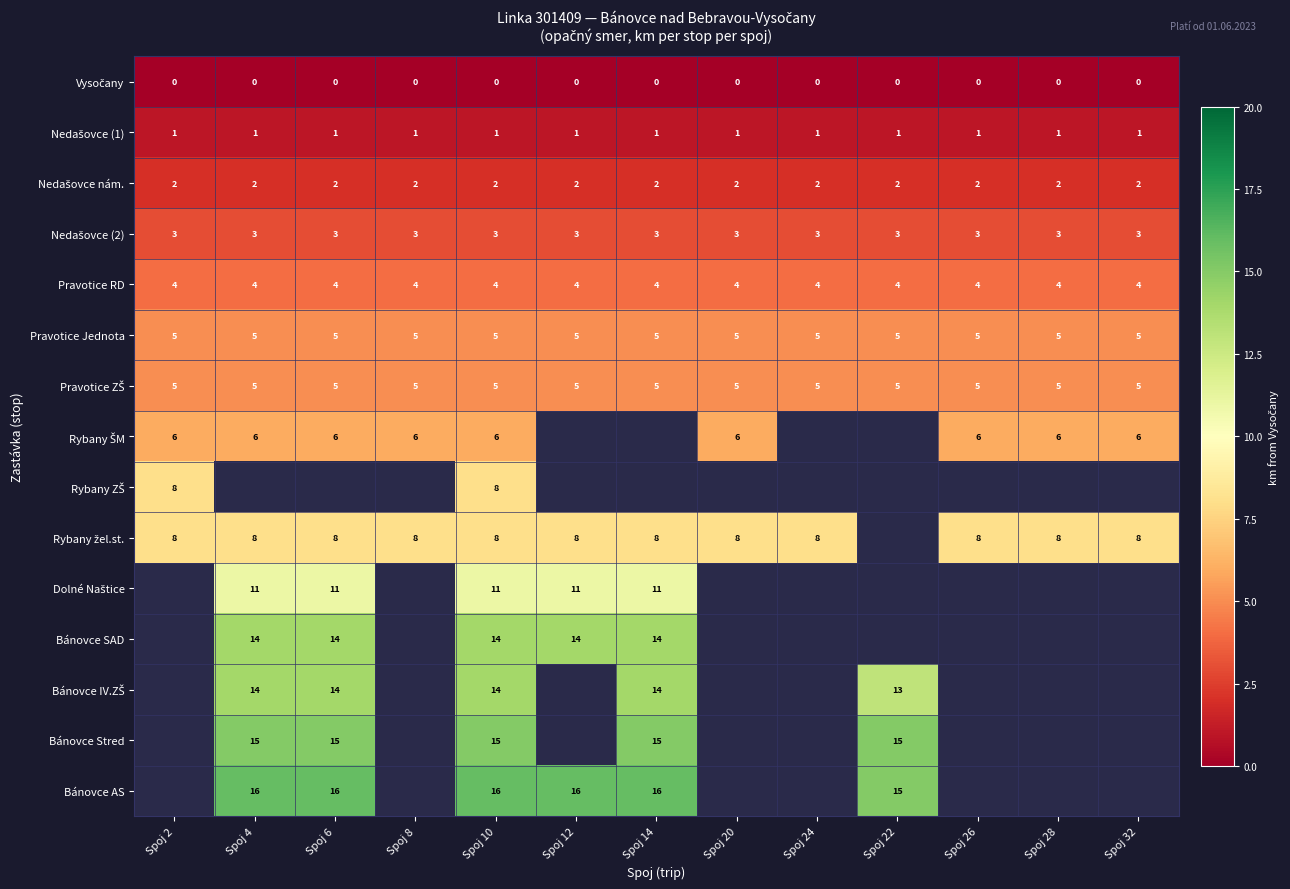

Between Spoj 10 and Spoj 24, which is larger?

Spoj 10